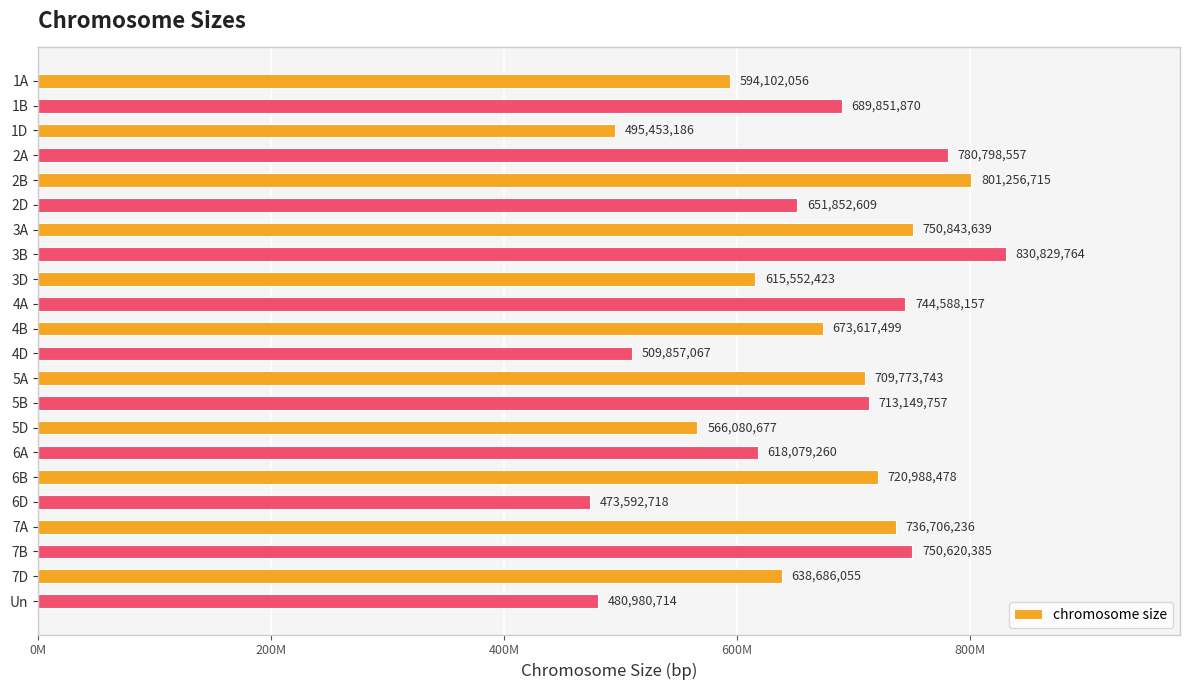

Count the number of categories in the chart.

22